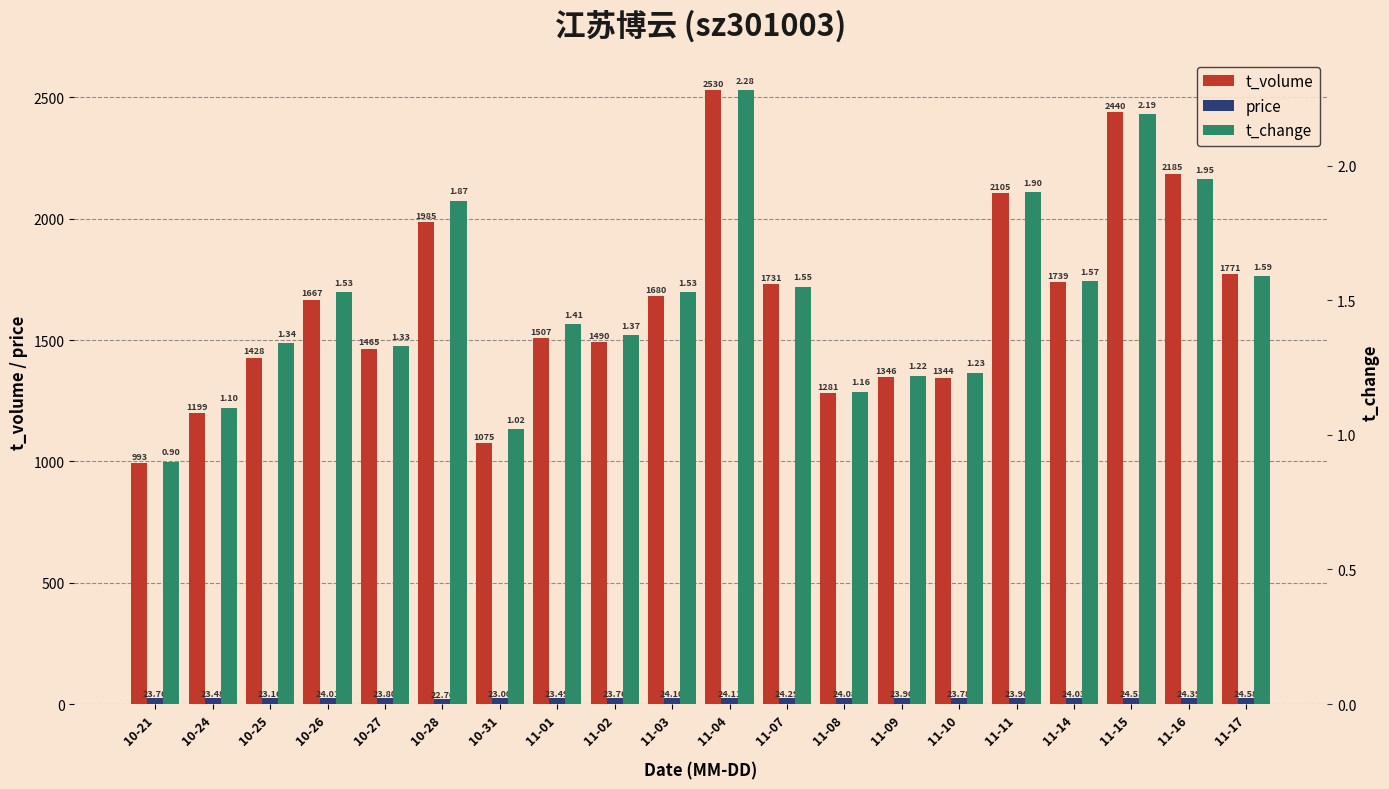

Does the chart contain any negative values?

No